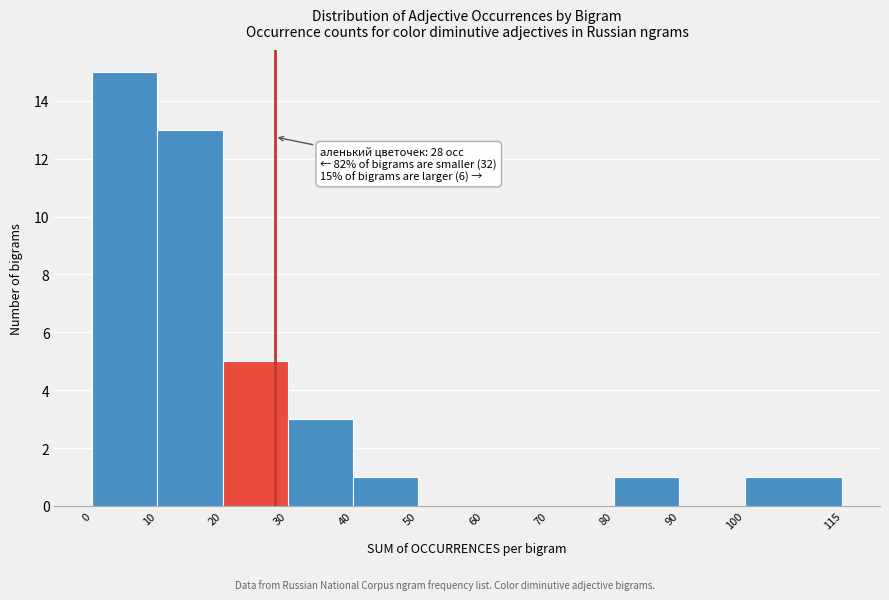

Over which range of the x-axis is the bar tallest?

0 to 10